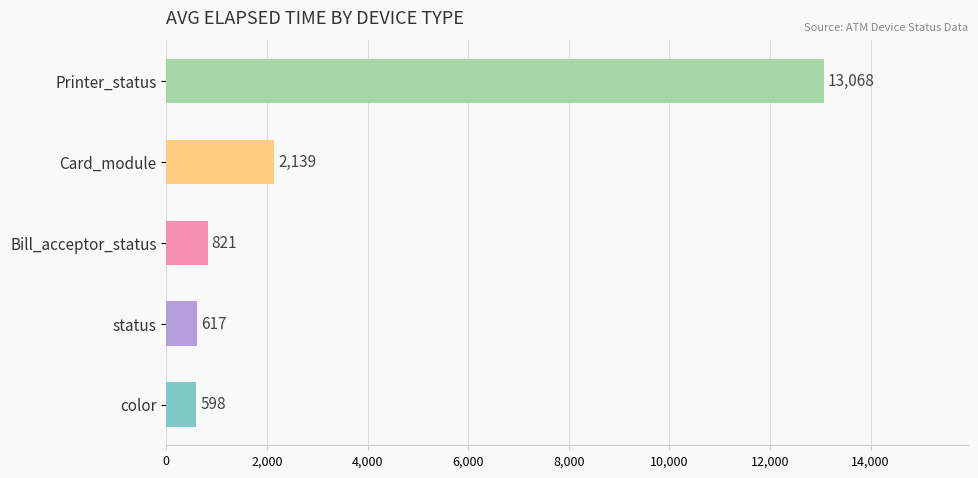

How many bars are there in total?

5